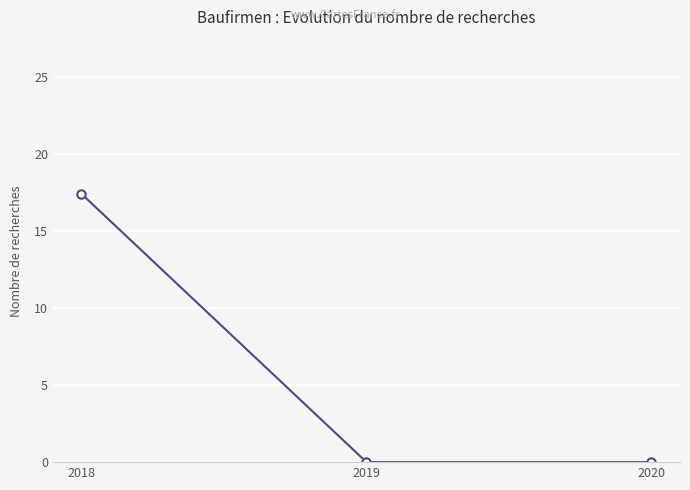

Reading left to right, transcribe all the data shown in this chart.

17.4	0.0	0.0